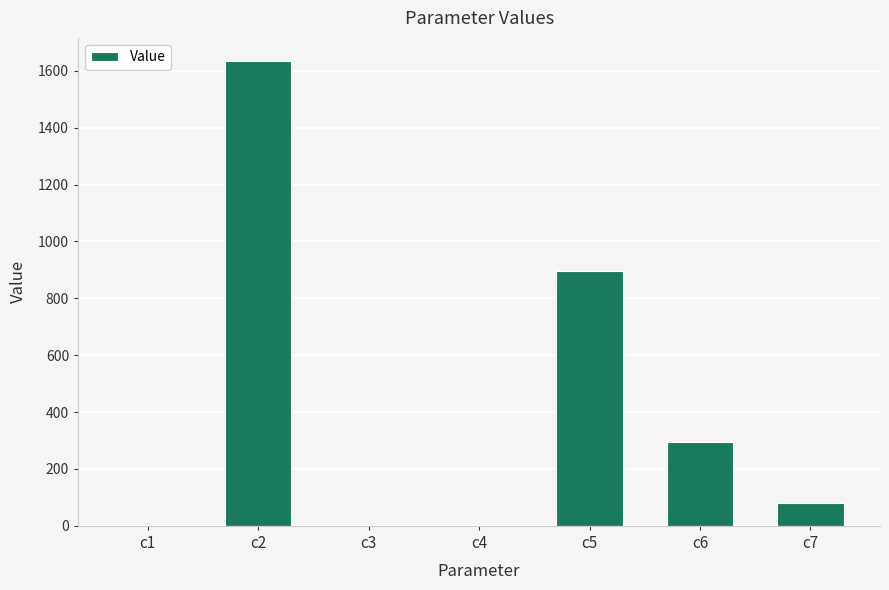

At which label is the value closest to 817?

c5